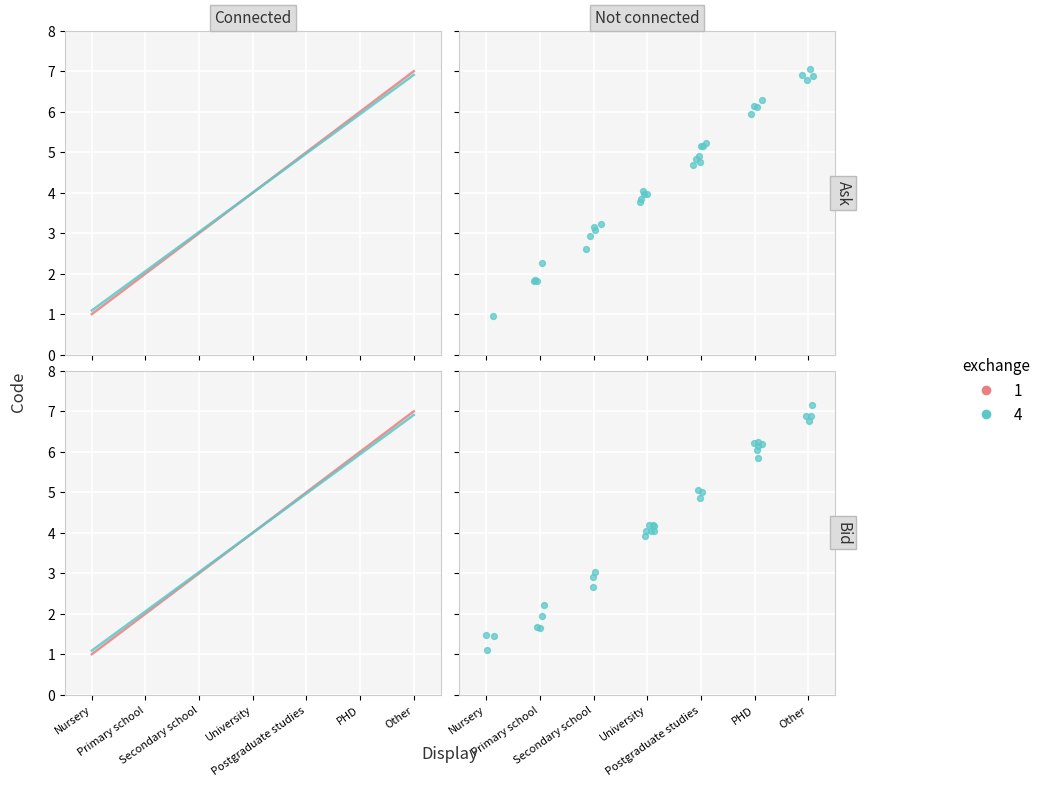

What is the change in value from Secondary school to University?

+1